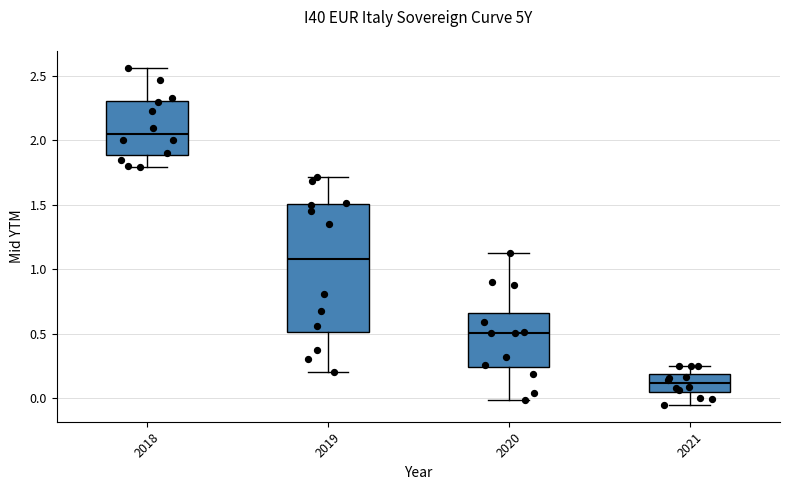

Reading left to right, transcribe this box plot: for each box, give where its median line is, the range the box spans, and where its two whiskers end, as read against the y-axis. The values are not printed on the chart, so give them approximately, as read against the axis.

2018: median 2.05, box 1.90 to 2.30, whiskers 1.80 to 2.55
2019: median 1.10, box 0.50 to 1.50, whiskers 0.20 to 1.70
2020: median 0.50, box 0.25 to 0.65, whiskers 0.00 to 1.15
2021: median 0.10, box 0.05 to 0.20, whiskers -0.05 to 0.25